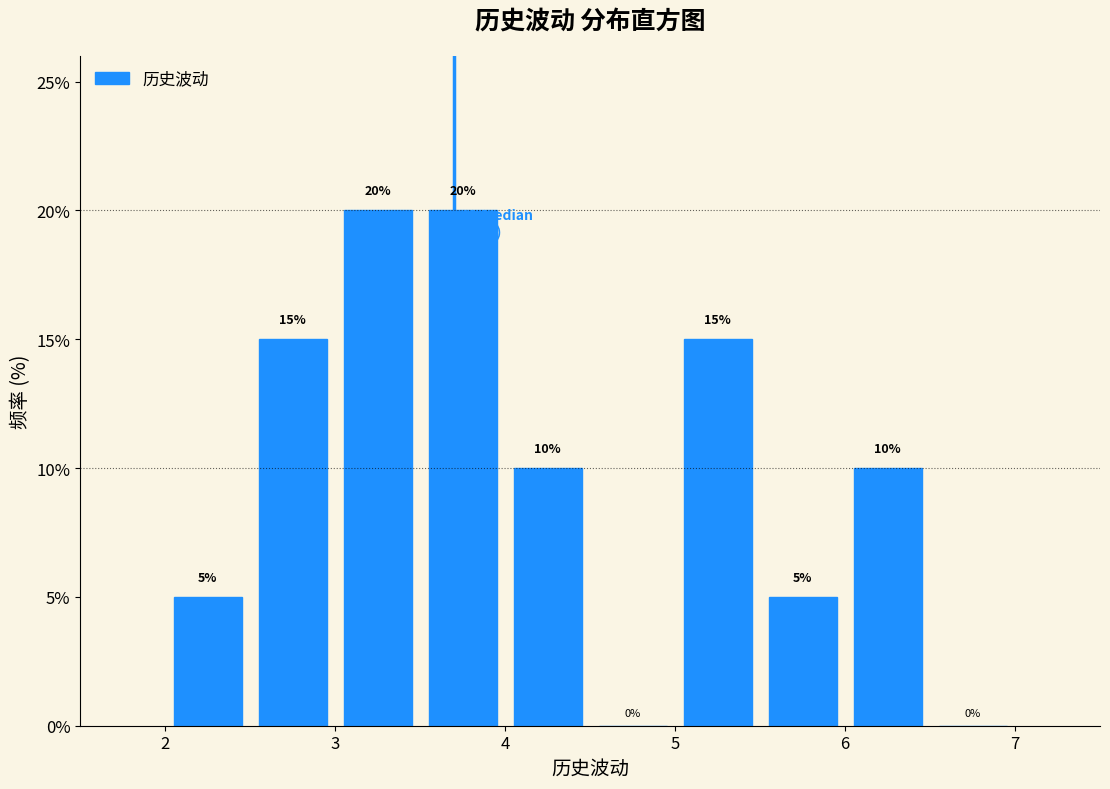

Reading left to right, transcribe this chart: for each bar, give the range it covers on the x-axis and its height.

2.0 to 2.5: 5
2.5 to 3.0: 15
3.0 to 3.5: 20
3.5 to 4.0: 20
4.0 to 4.5: 10
4.5 to 5.0: 0
5.0 to 5.5: 15
5.5 to 6.0: 5
6.0 to 6.5: 10
6.5 to 7.0: 0